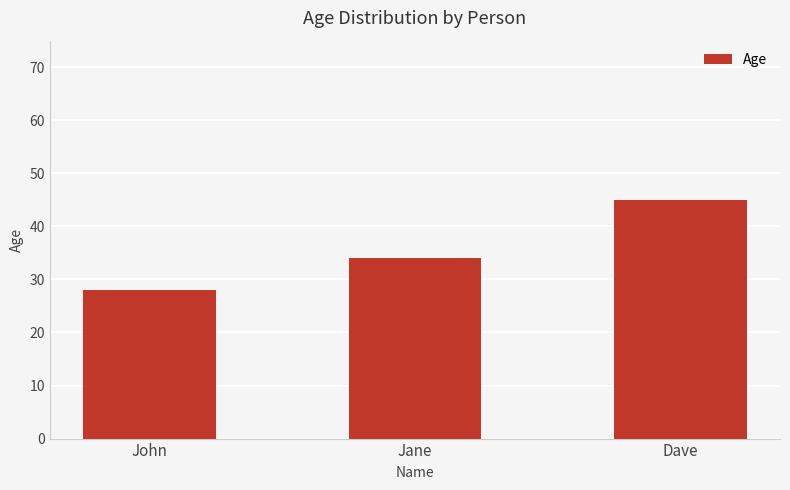

List the labels in order of value, largest first.

Dave, Jane, John